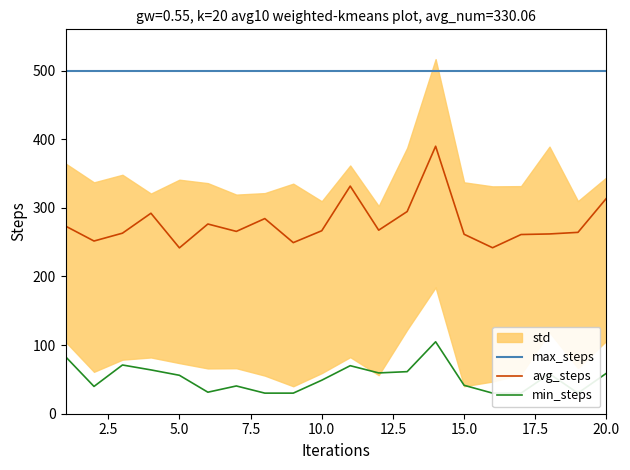

True or false: min_steps and max_steps intersect in this chart.

False